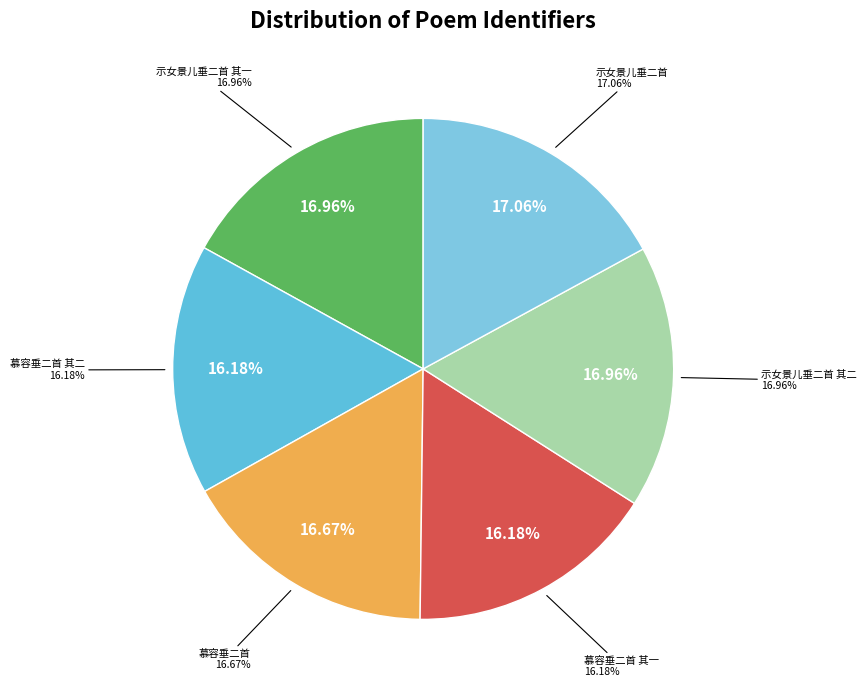

To the nearest percent, what portion does 慕容垂二首 其一 represent?

16%